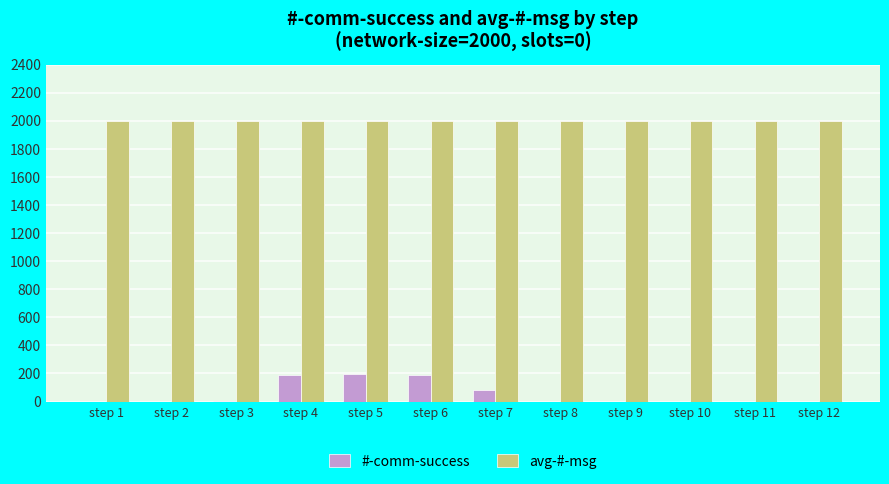

Count the number of categories in the chart.

12